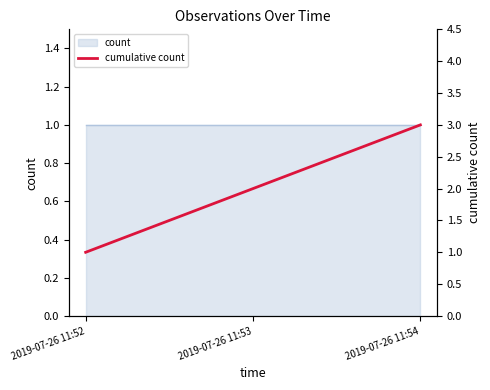

The value at 2019-07-26 11:52 is 0. True or false?

False